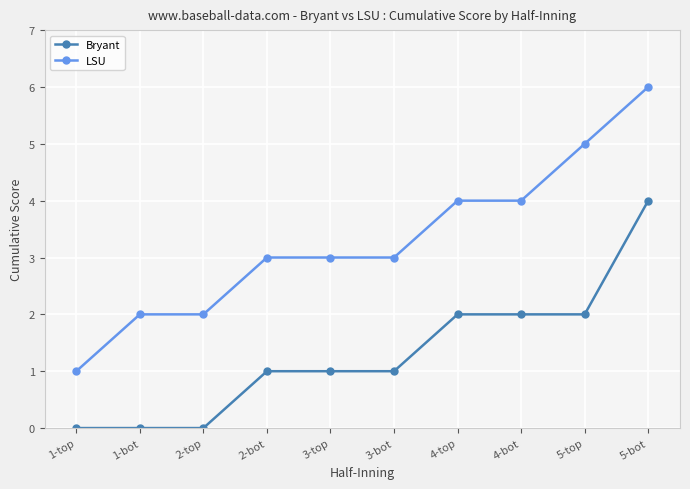

What is the value of the LSU point at the 9th from the left?

5